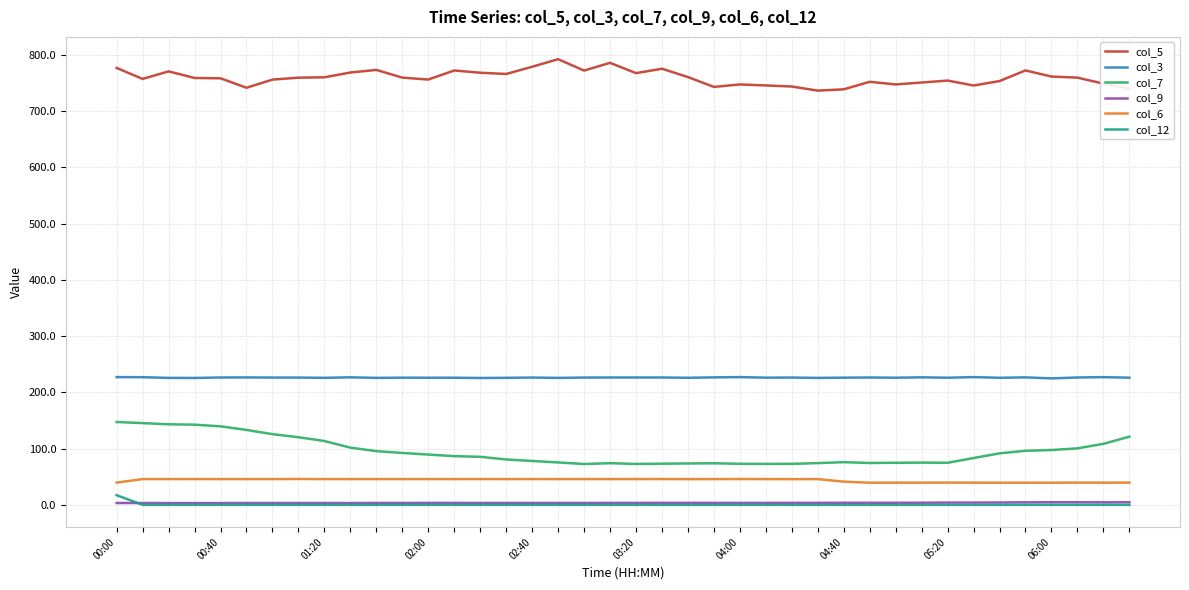

At how many categories does at least one series exceed 406?

40